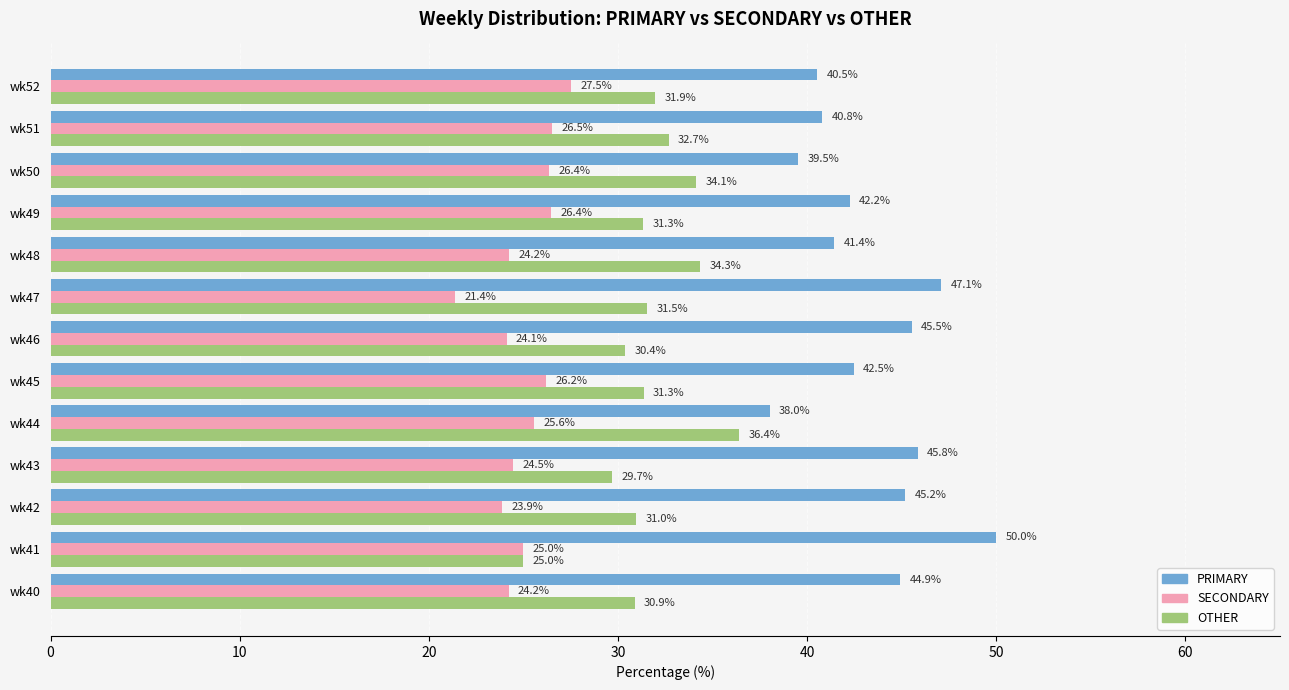

What is the maximum value shown in the chart?

50.0